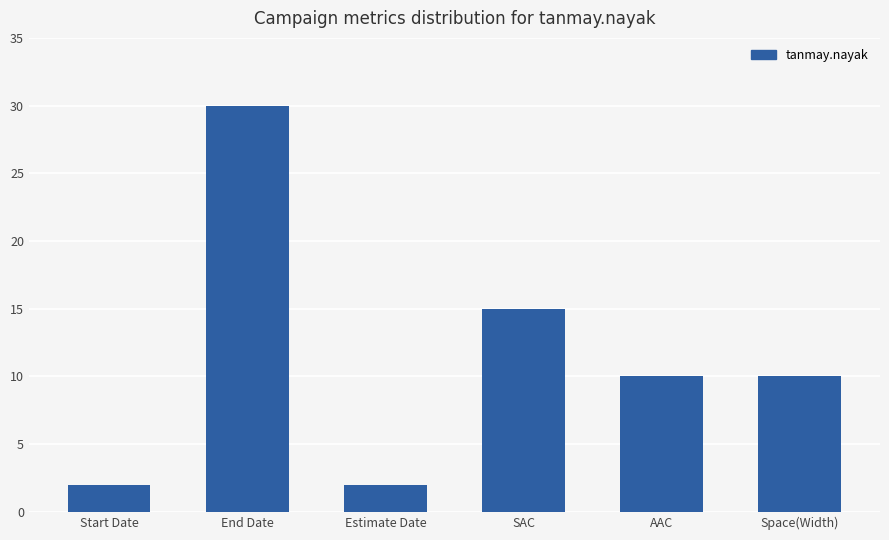

What is the change in value from Estimate Date to AAC?

+8